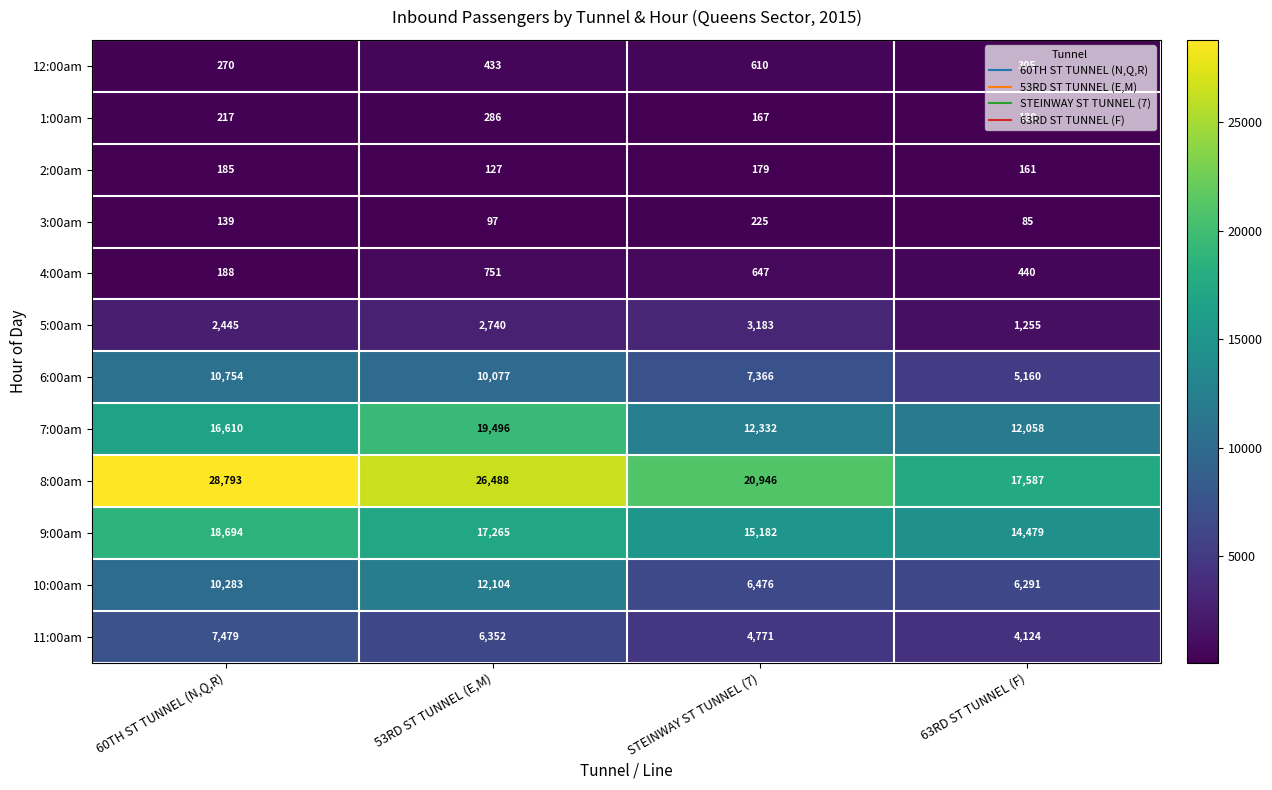

The value of 2:00am at 53RD ST TUNNEL (E,M) is 51. True or false?

False